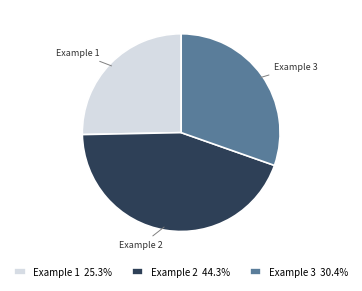

Combined, do Example 3 and Example 1 account for over 50%?

Yes